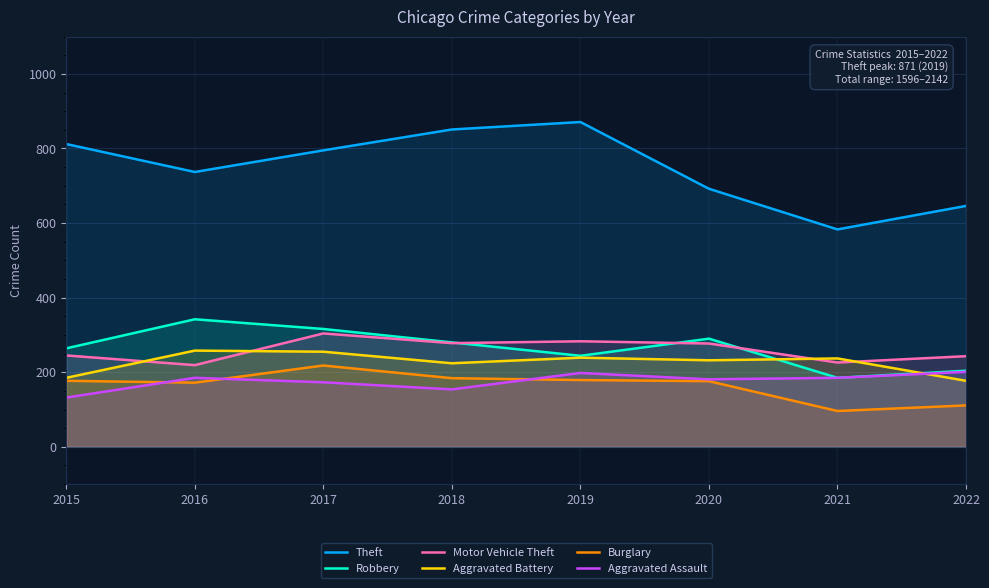

At which label is Burglary closest to 157?

2016